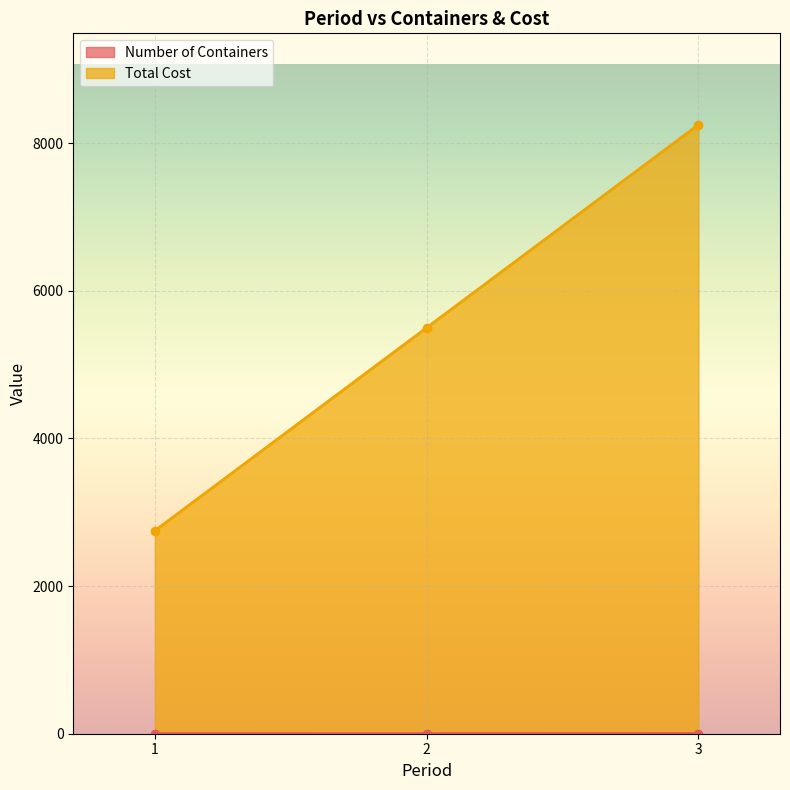

What is the difference between the second highest and minimum values in the Total Cost series?

2750